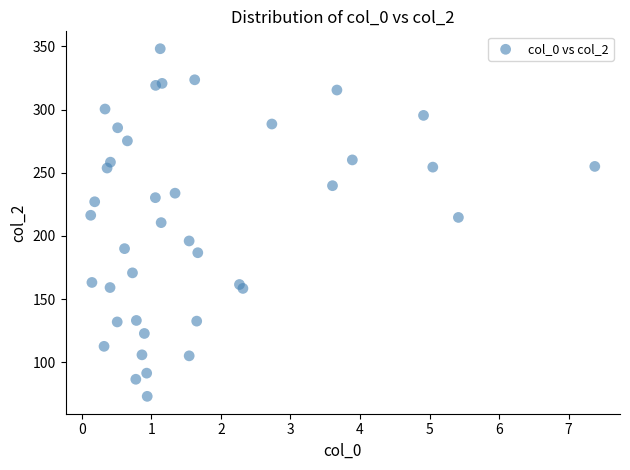

What is the range of Y values (max minus min)?

275.2